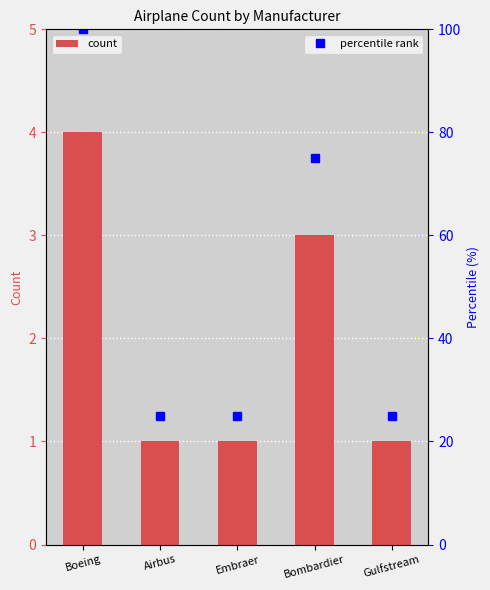

Rank the series by their maximum value, from highest to lowest.

percentile rank, count